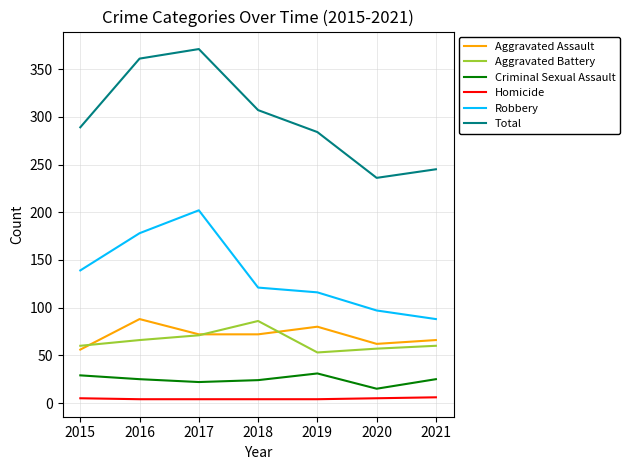

What is the difference between the second highest and second lowest values in the Aggravated Battery series?

14